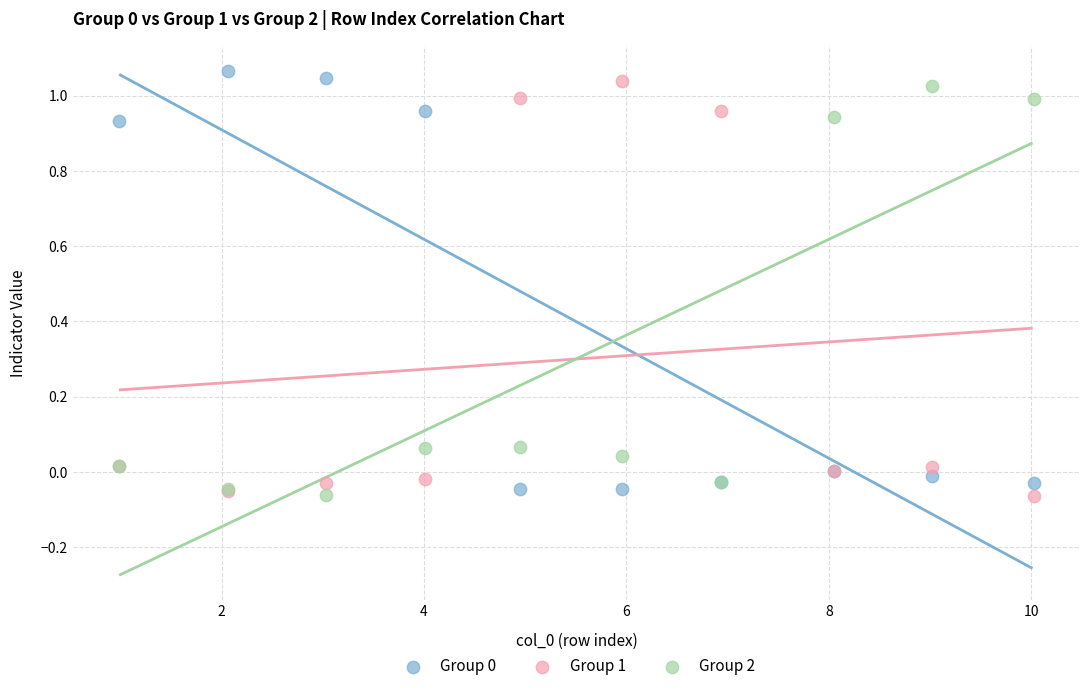

What is the X range (max minus min) for the scatter plot?

9.0